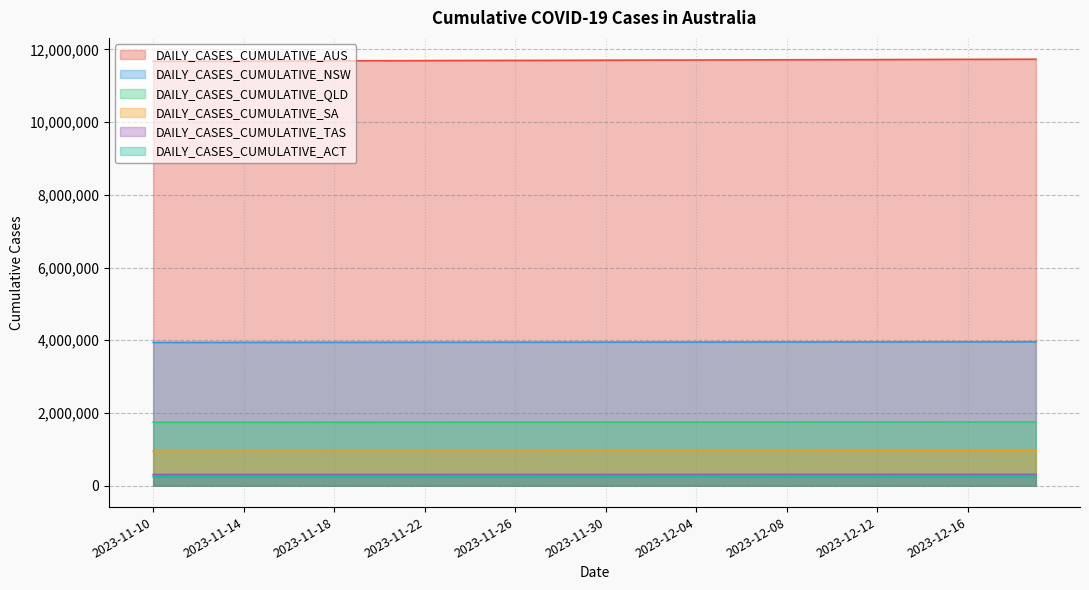

What is the label of the 23rd point from the left?

2023-12-02